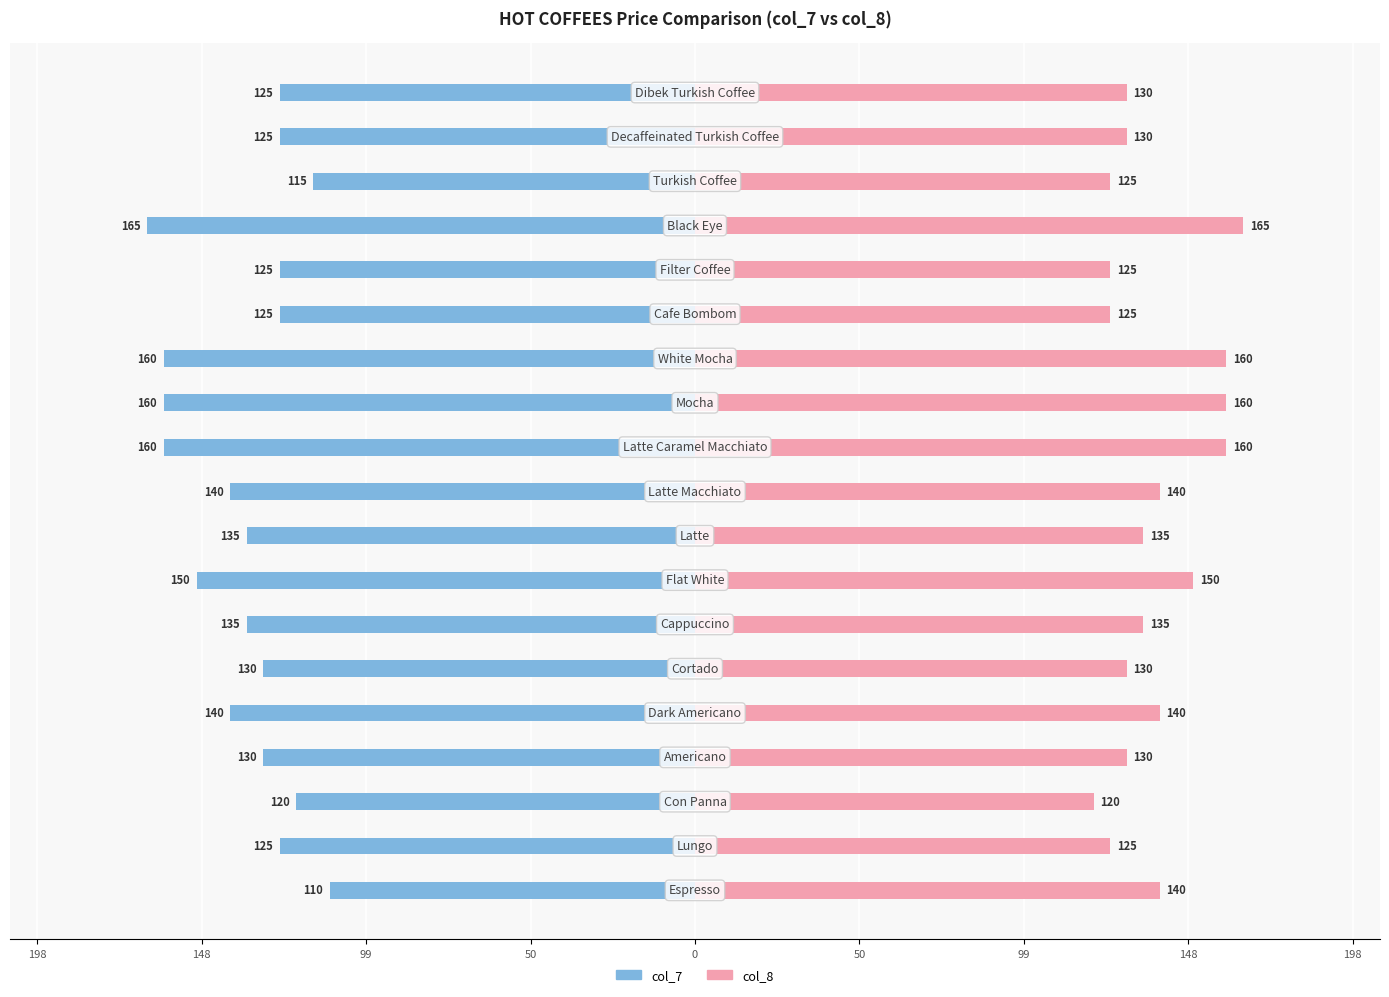

Which series has the largest total across all categories?

col_8